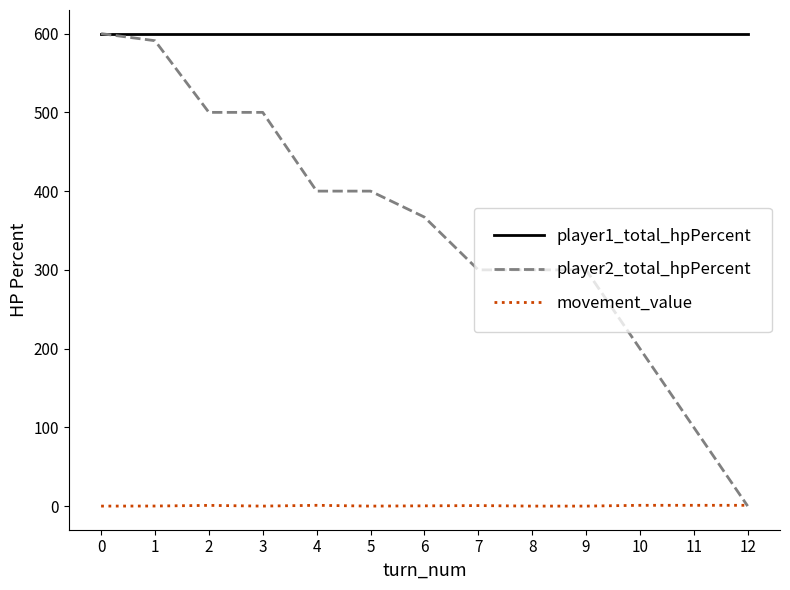

The value of player1_total_hpPercent at 5 is 600.0. True or false?

True